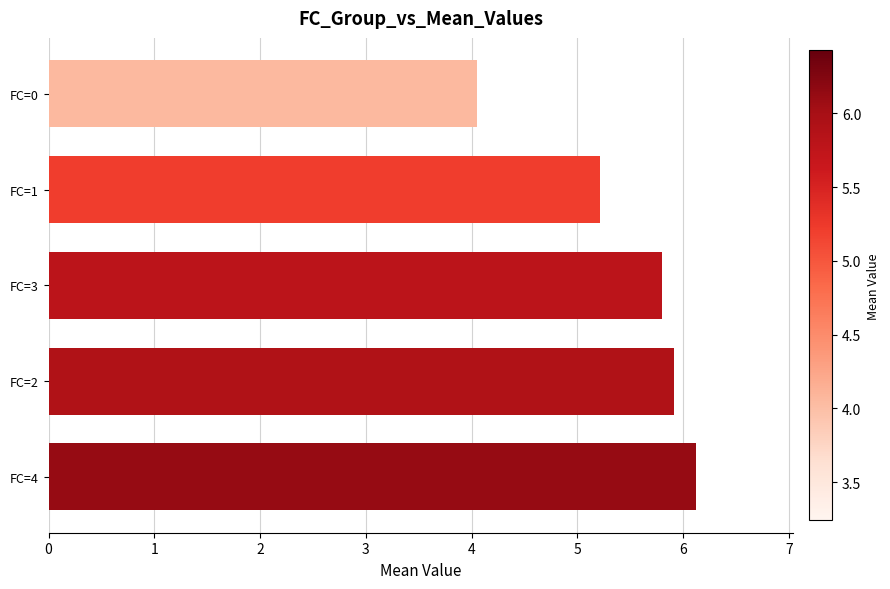

What is the sum of all values?

27.1